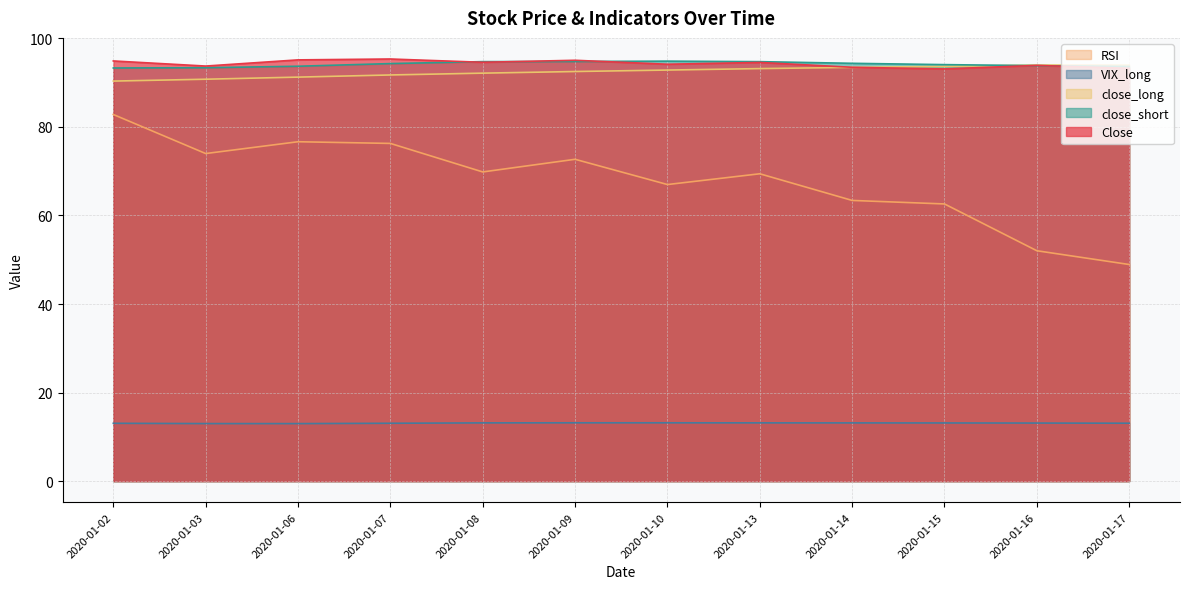

Is the value of RSI at 2020-01-09 greater than the value of close_long at 2020-01-06?

No